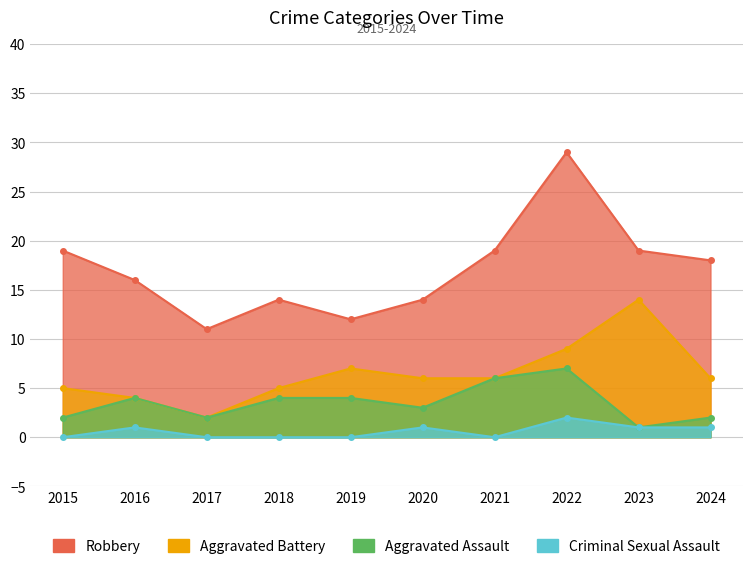

List the series in order of their peak value, highest first.

Robbery, Aggravated Battery, Aggravated Assault, Criminal Sexual Assault